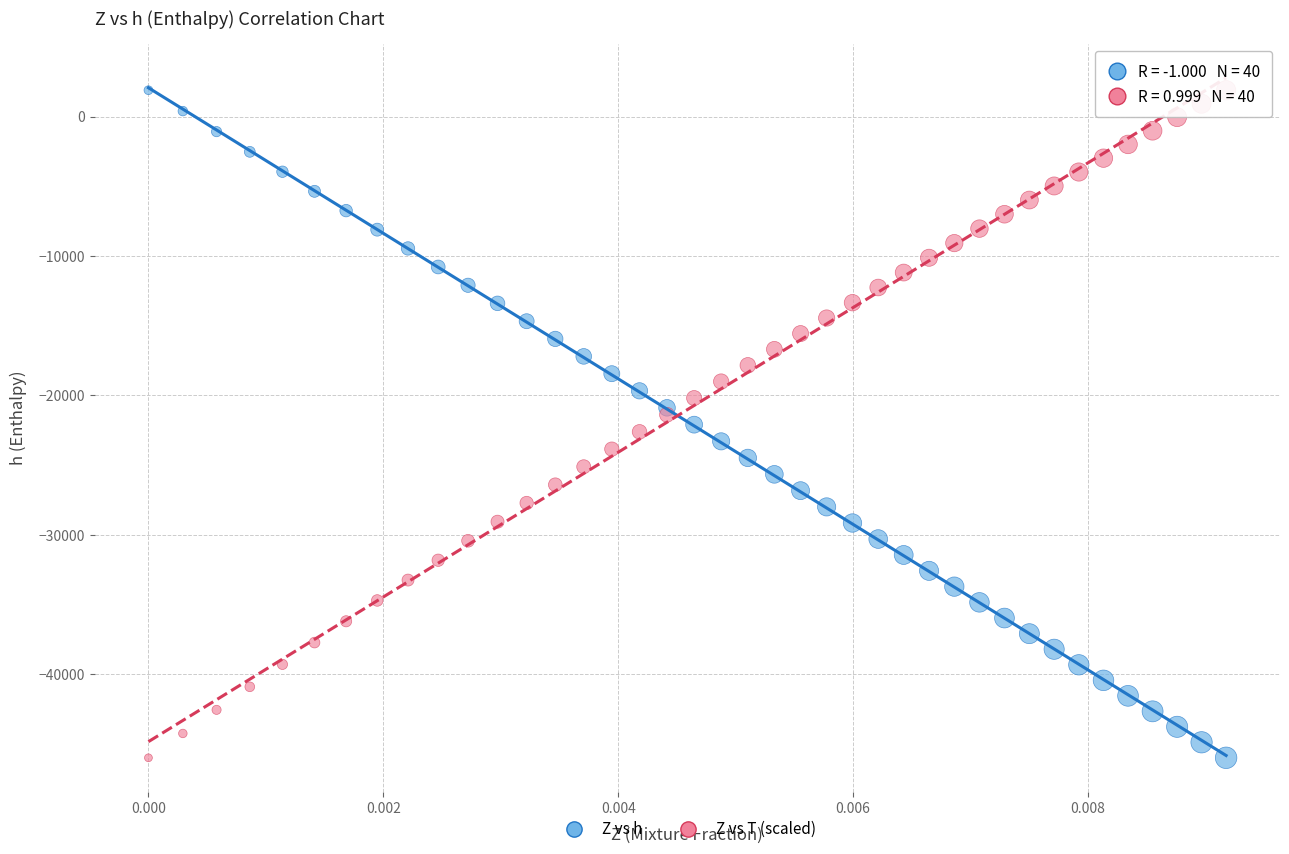

What are all the series names shown in the legend?

Z vs h, Z vs T (scaled)